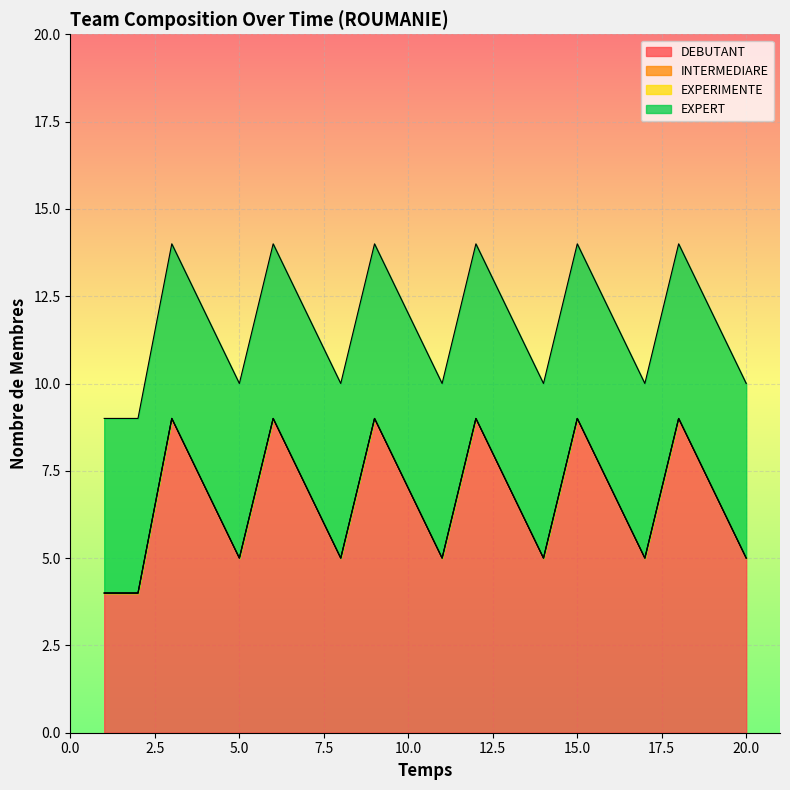

What is the maximum value shown in the chart?

9